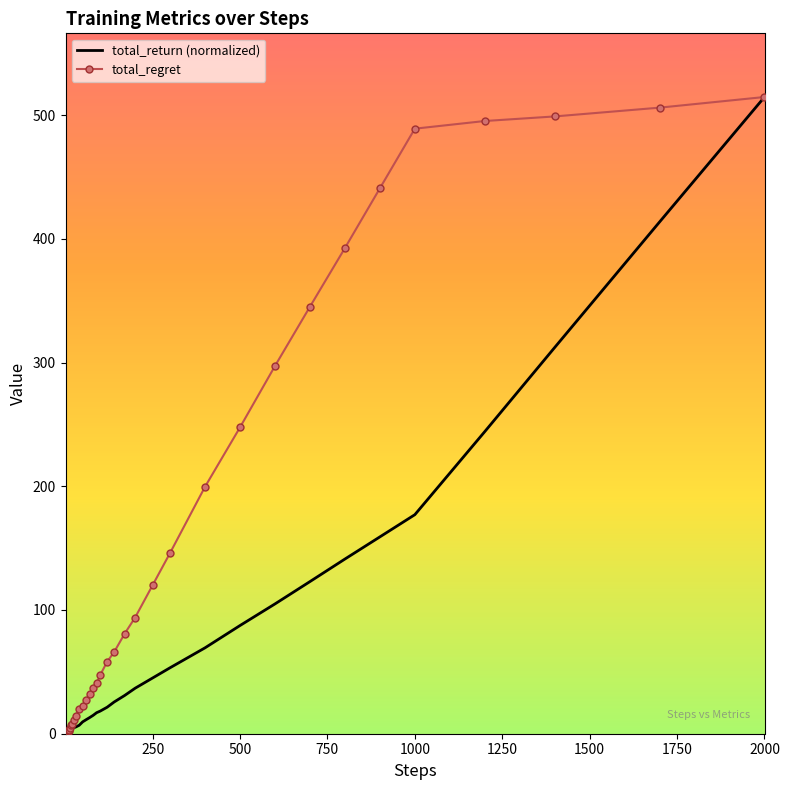

List the series in order of their overall mean, lowest first.

total_return (normalized), total_regret